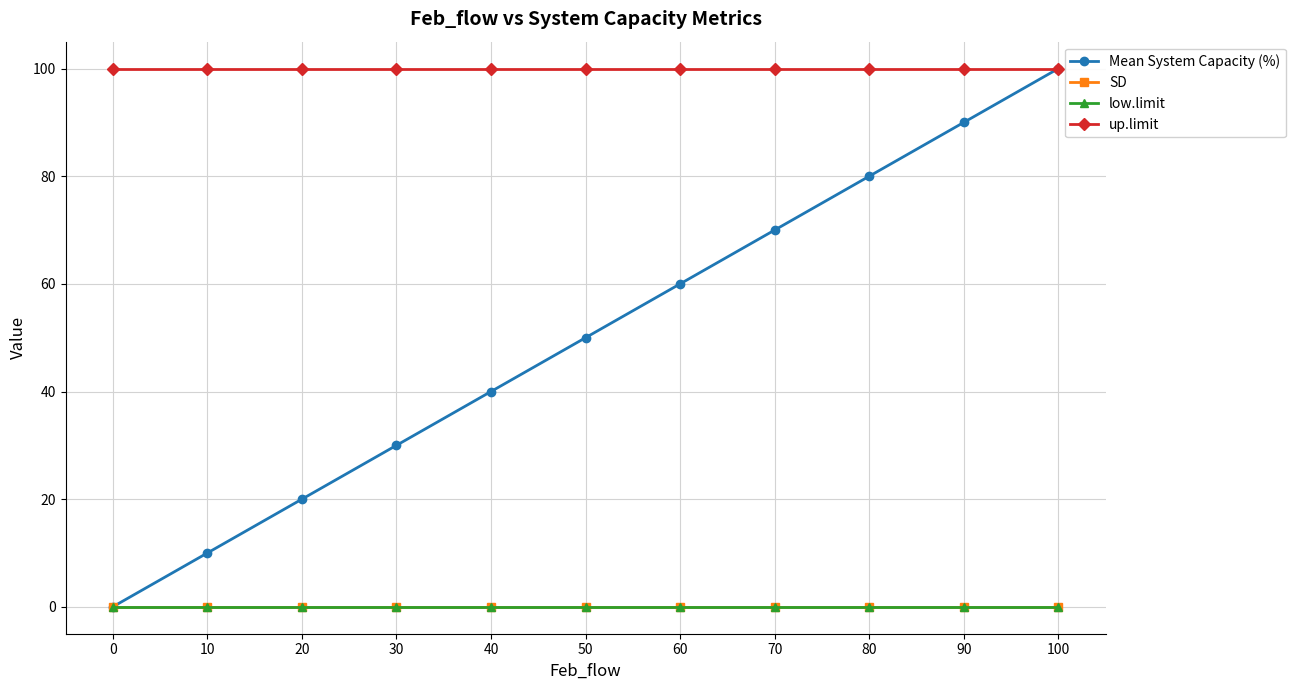

True or false: up.limit and low.limit cross at least once.

False